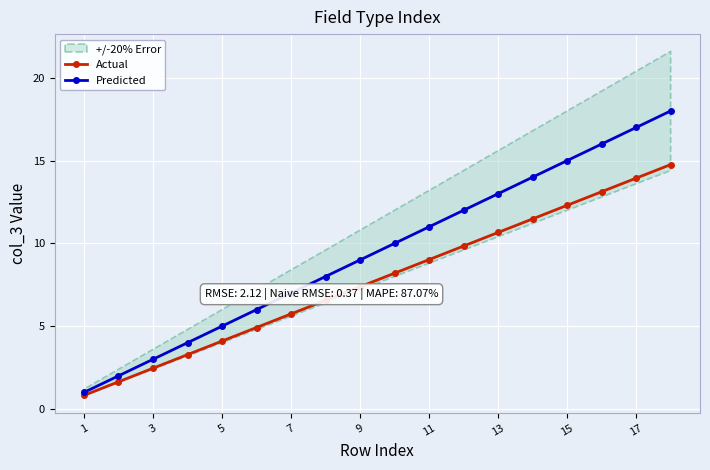

Is it true that Predicted equals 1.0 at 1?

True